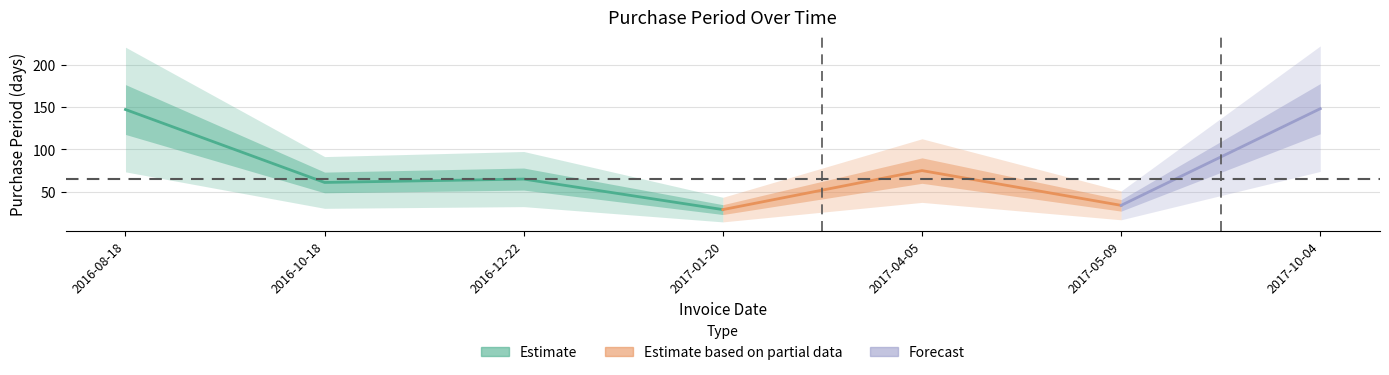

What position from the left is 2016-10-18?

2